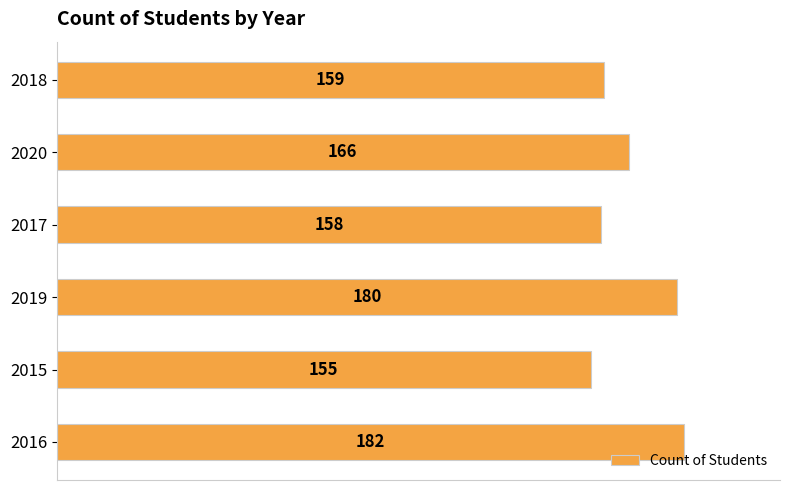

What is the maximum value shown in the chart?

182